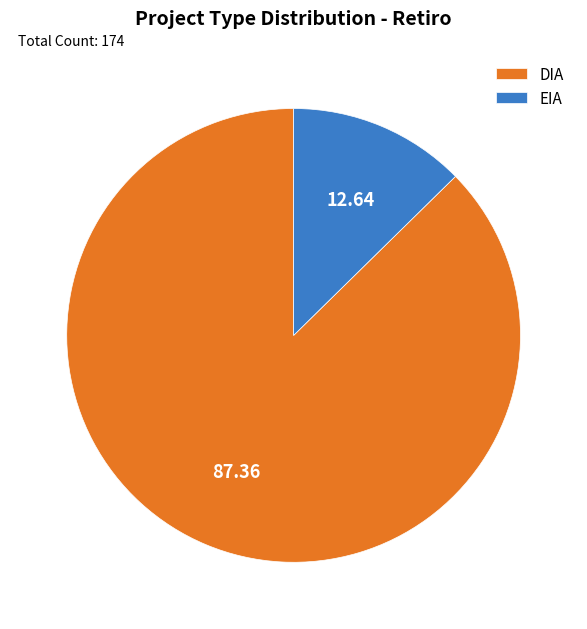

Does any single category account for the majority?

Yes